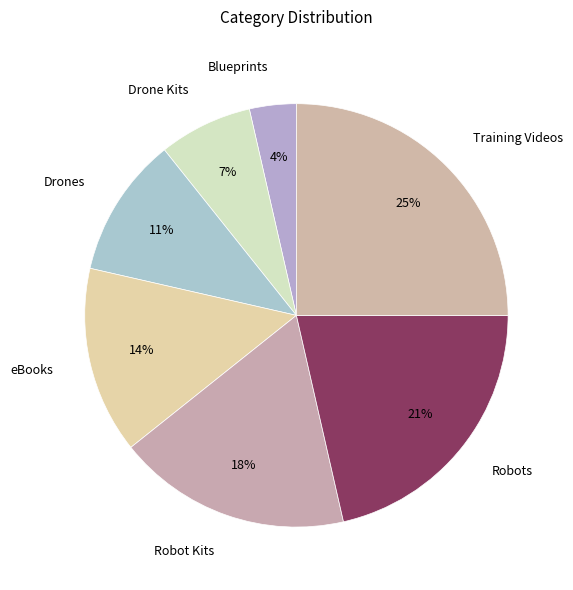

How many segments does this pie chart have?

7